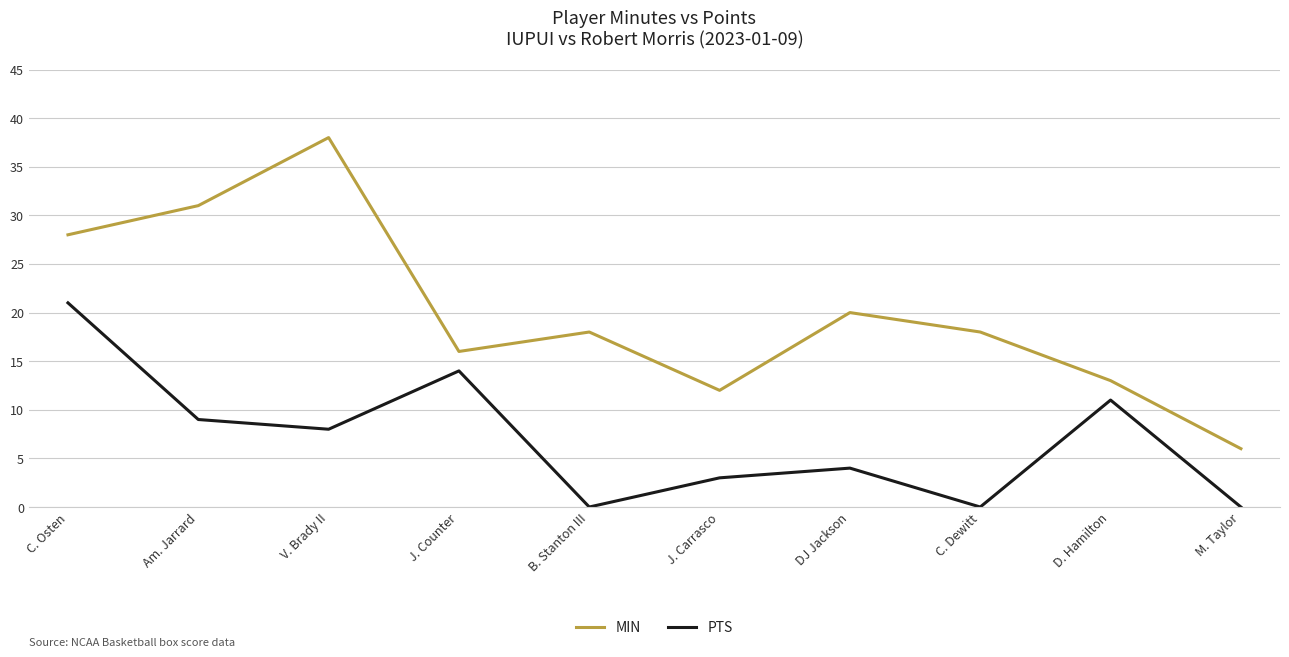

Count the number of categories in the chart.

10